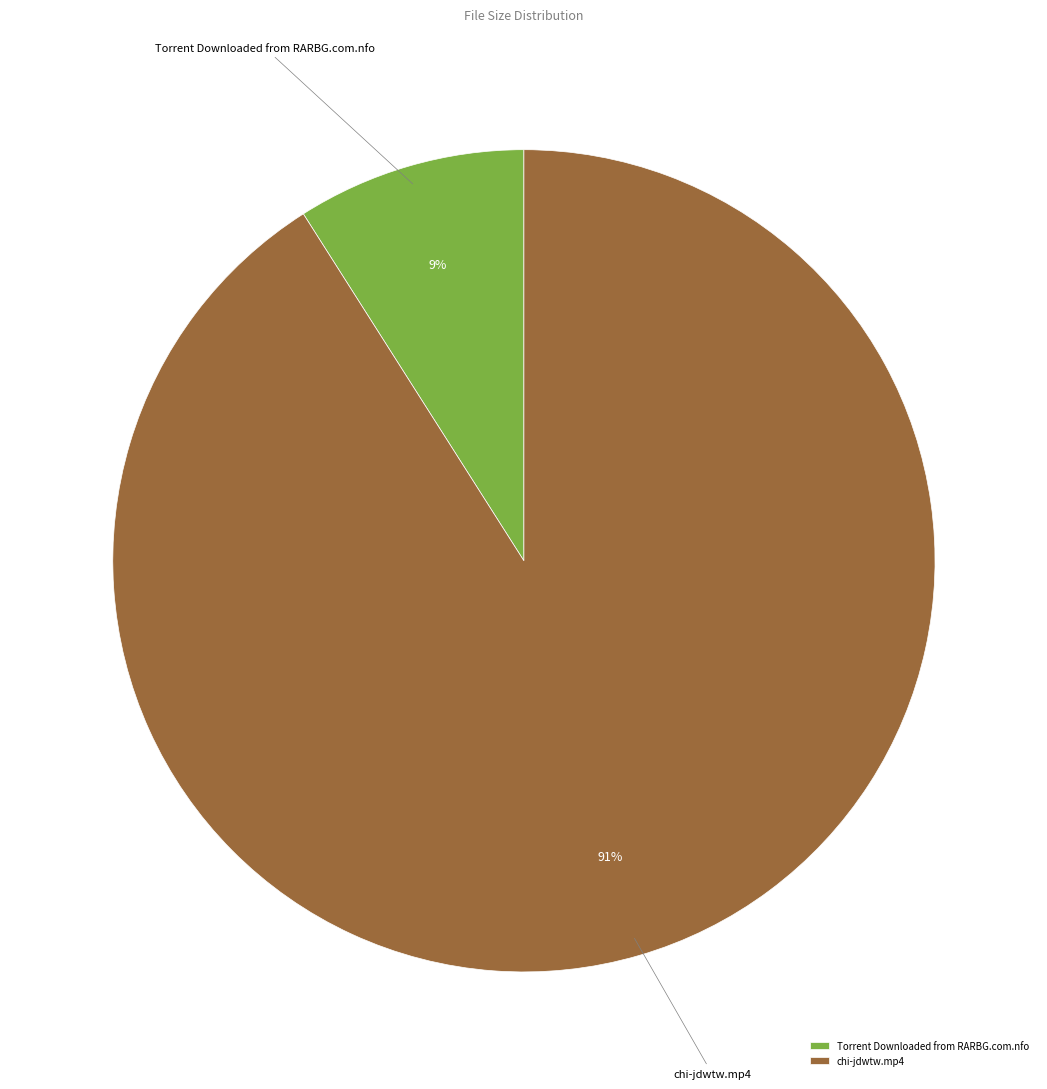

Which category has the smallest portion of the pie?

Torrent Downloaded from RARBG.com.nfo